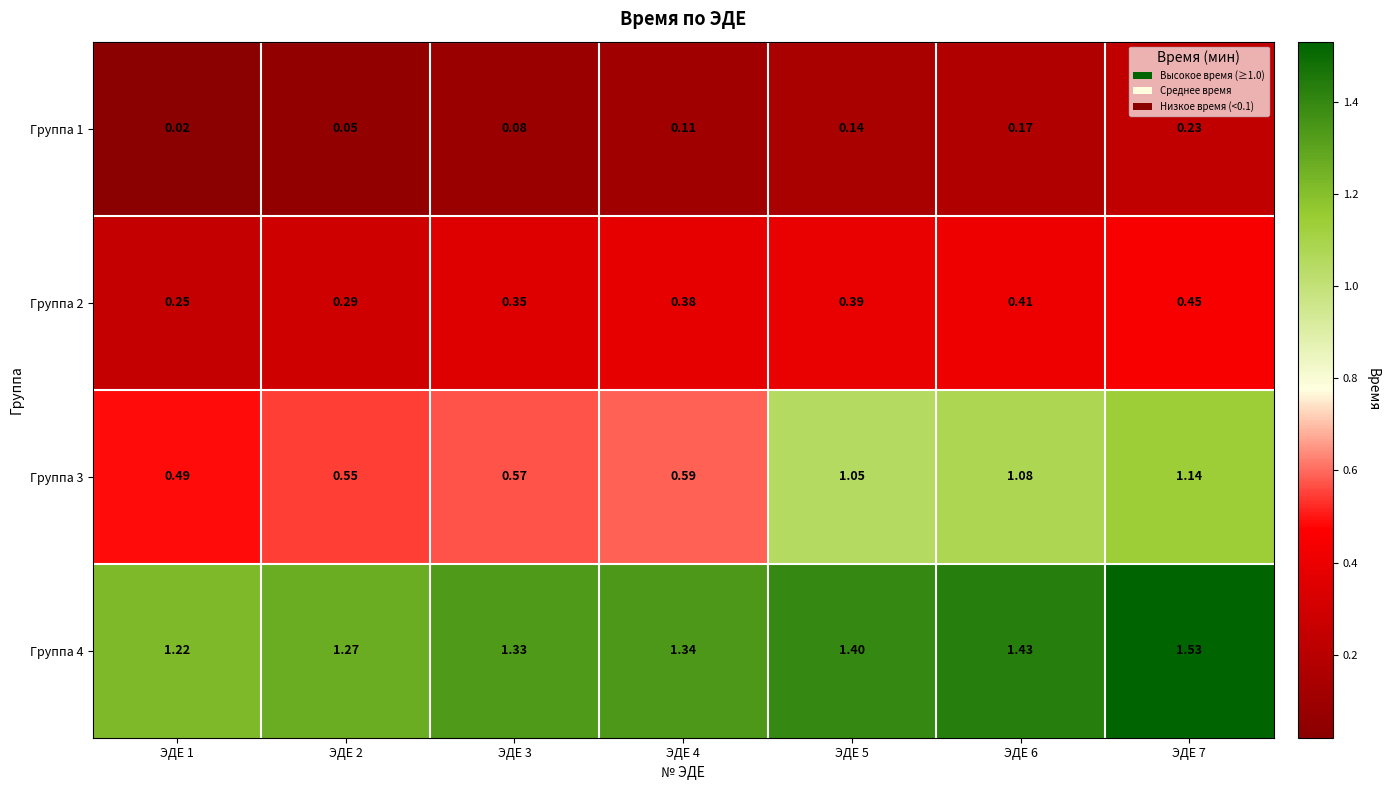

Is the value of Группа 1 at ЭДЕ 3 greater than the value of Группа 3 at ЭДЕ 6?

No